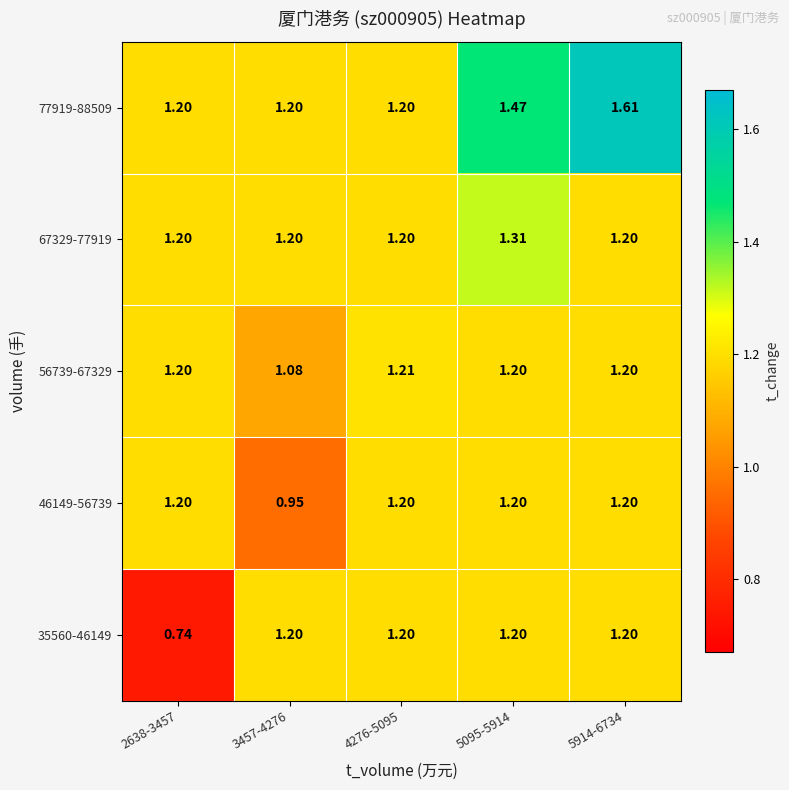

What is the total value across all series at 5095-5914?

6.4